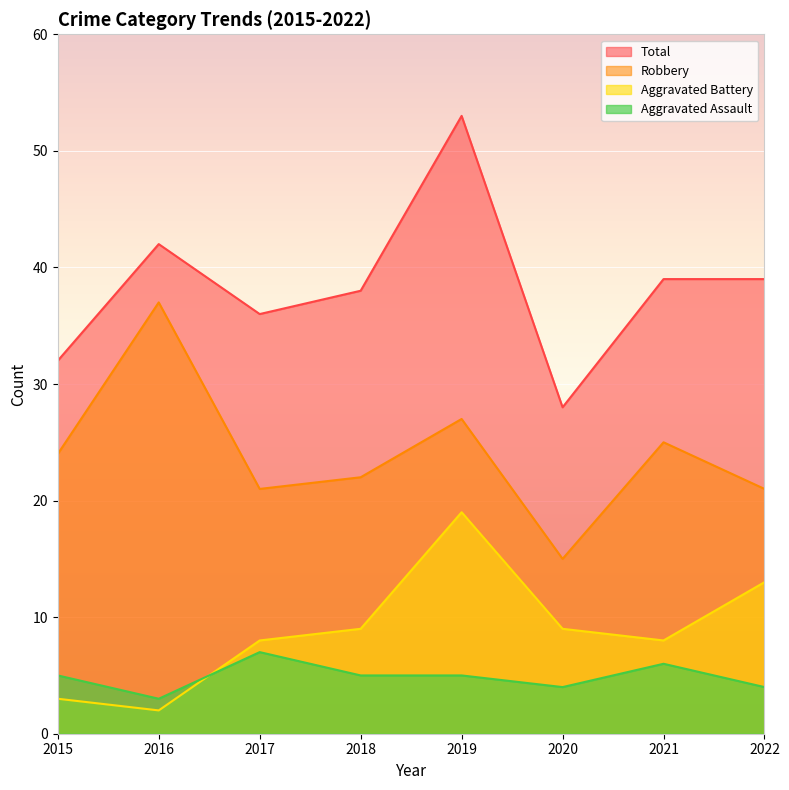

How many values in the Aggravated Battery series are below 9?

4